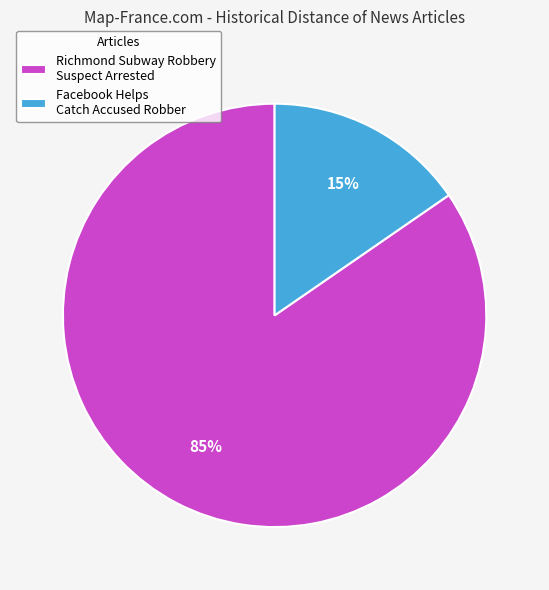

To the nearest percent, what portion does Richmond Subway Robbery Suspect Arrested represent?

85%